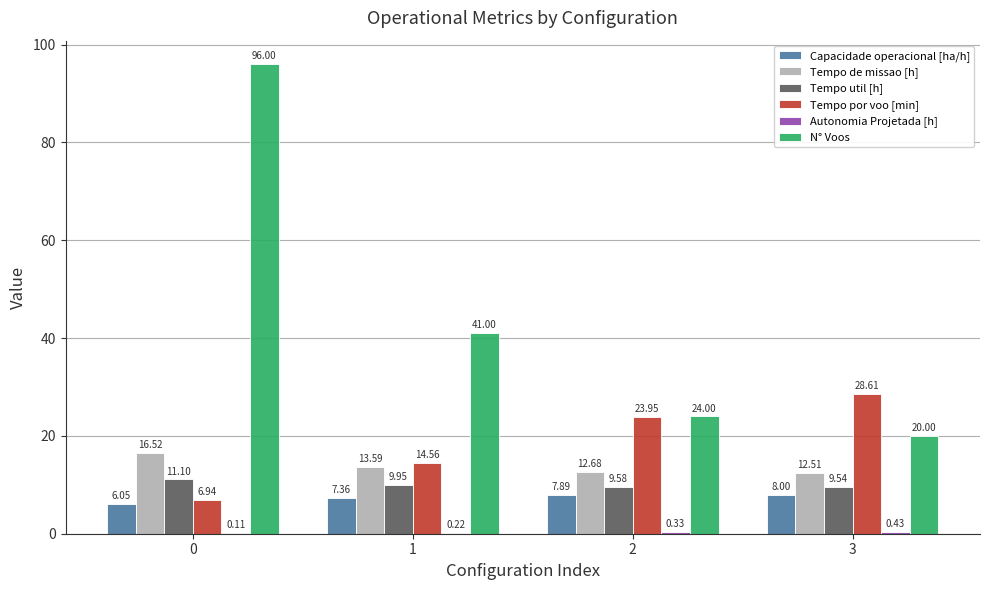

Which series changed the most between 2 and 3?

Tempo por voo [min]